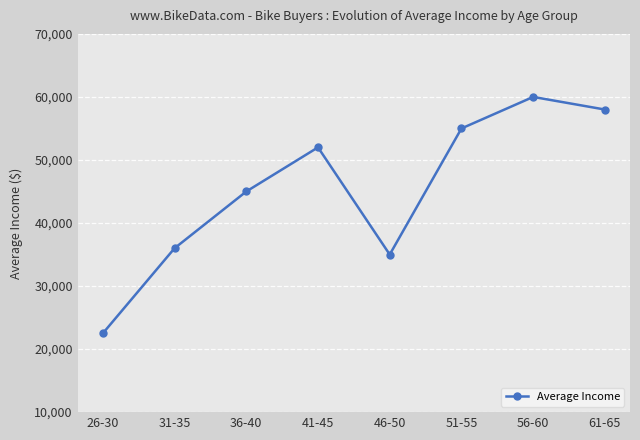

True or false: there are more than 2 points higher than both neighbors.

False